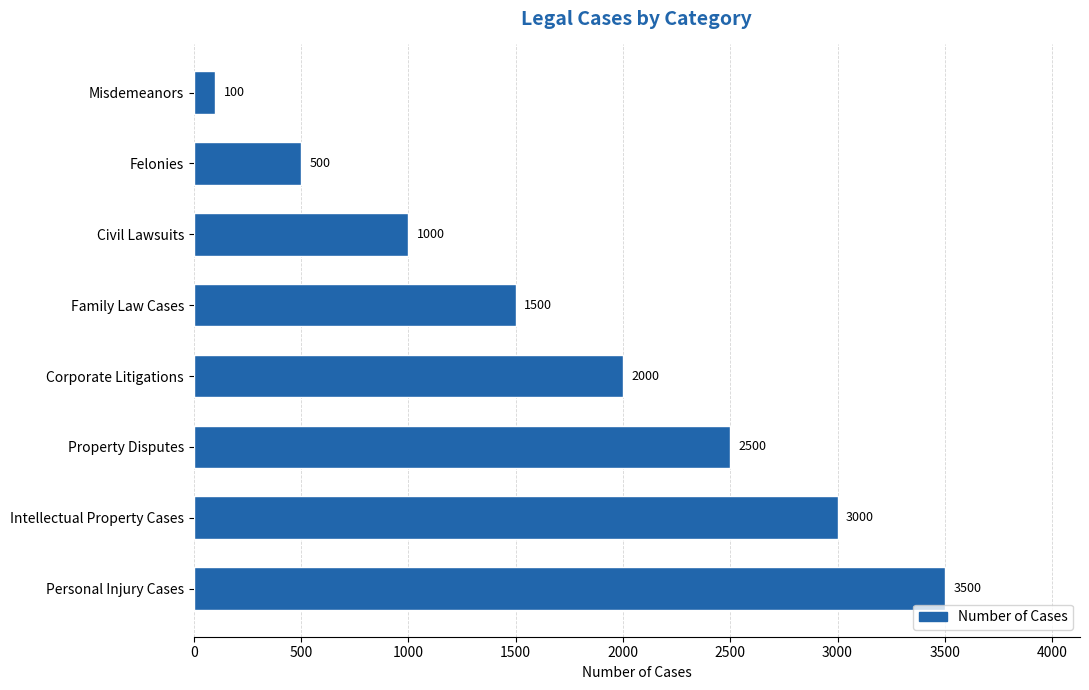

What is the ratio of the value at Family Law Cases to the value at Felonies?

3.0